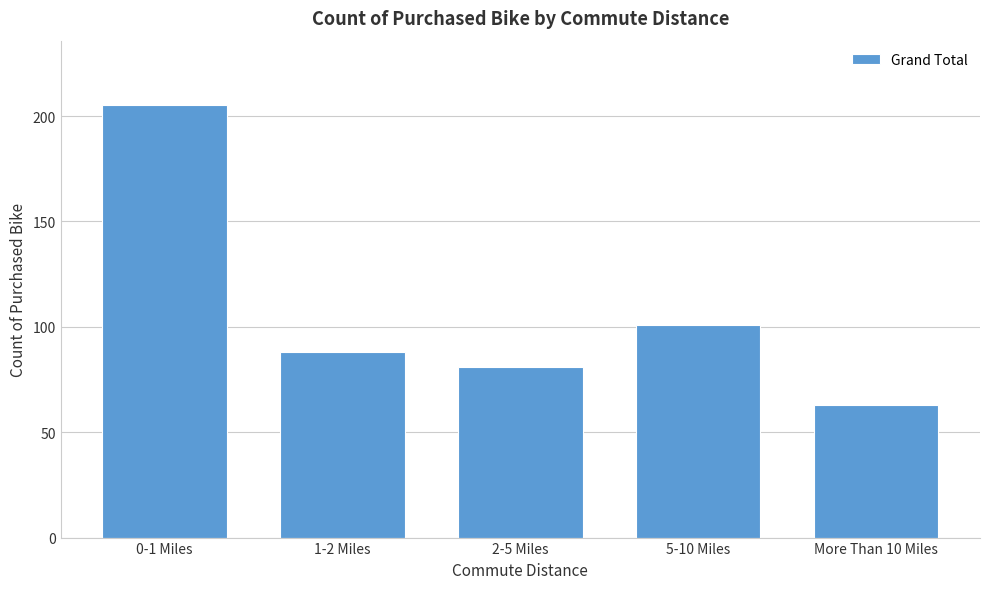

Reading left to right, list all the values displayed in this chart.

205	88	81	101	63